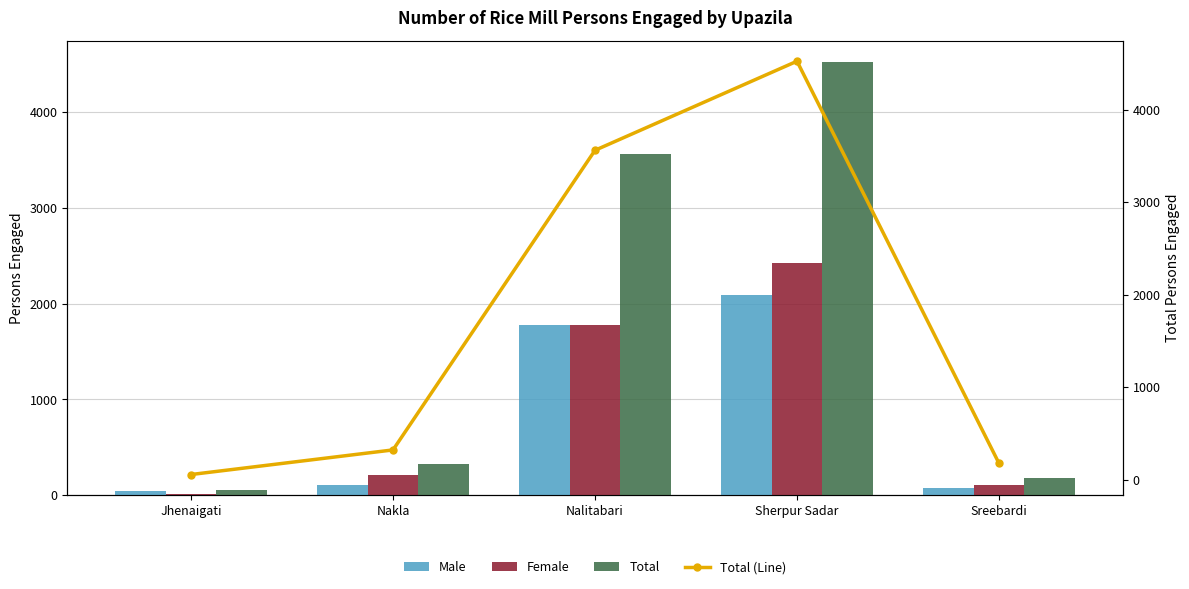

Which series has the largest total across all categories?

Total